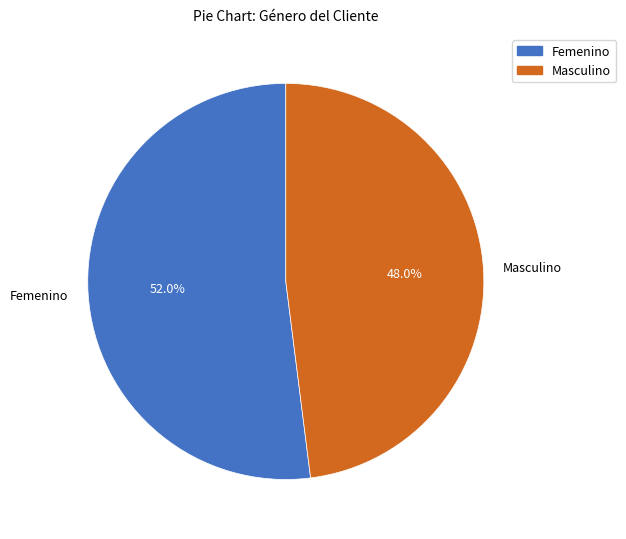

How many slices are in this pie chart?

2